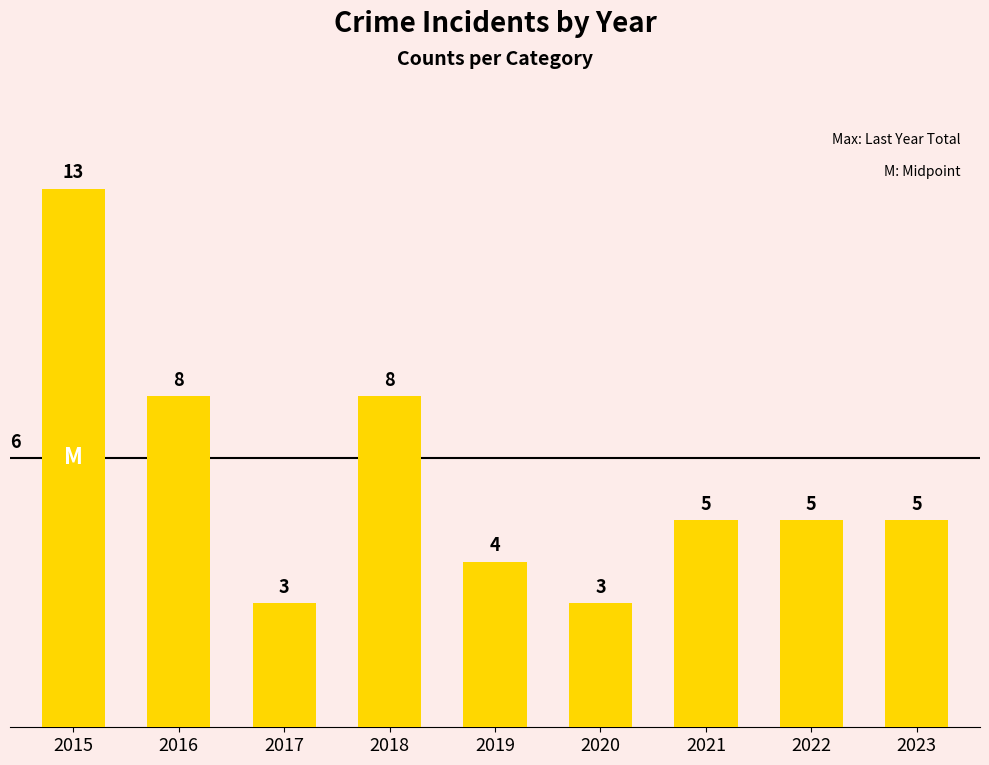

Are the bars grouped side by side (vs. stacked)?

No